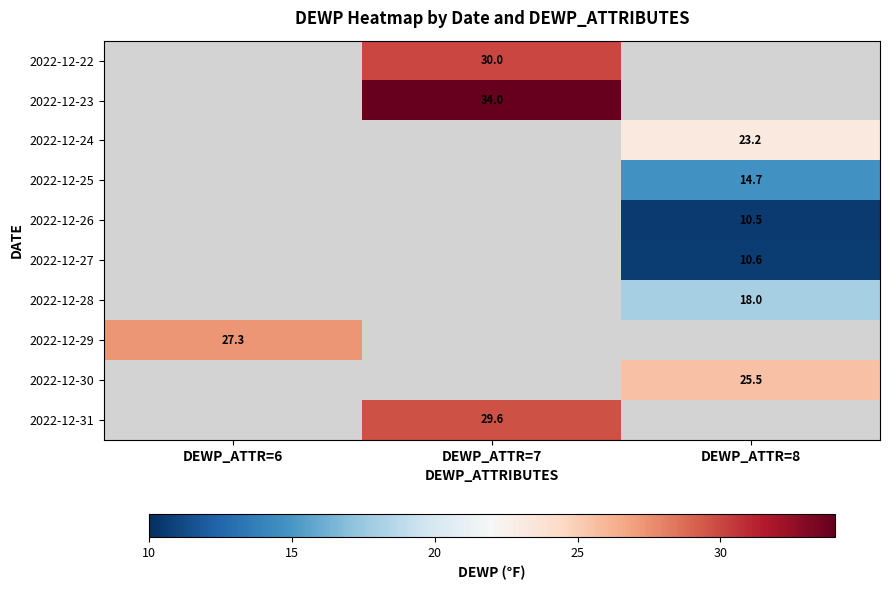

At how many categories does at least one series exceed 32?

1